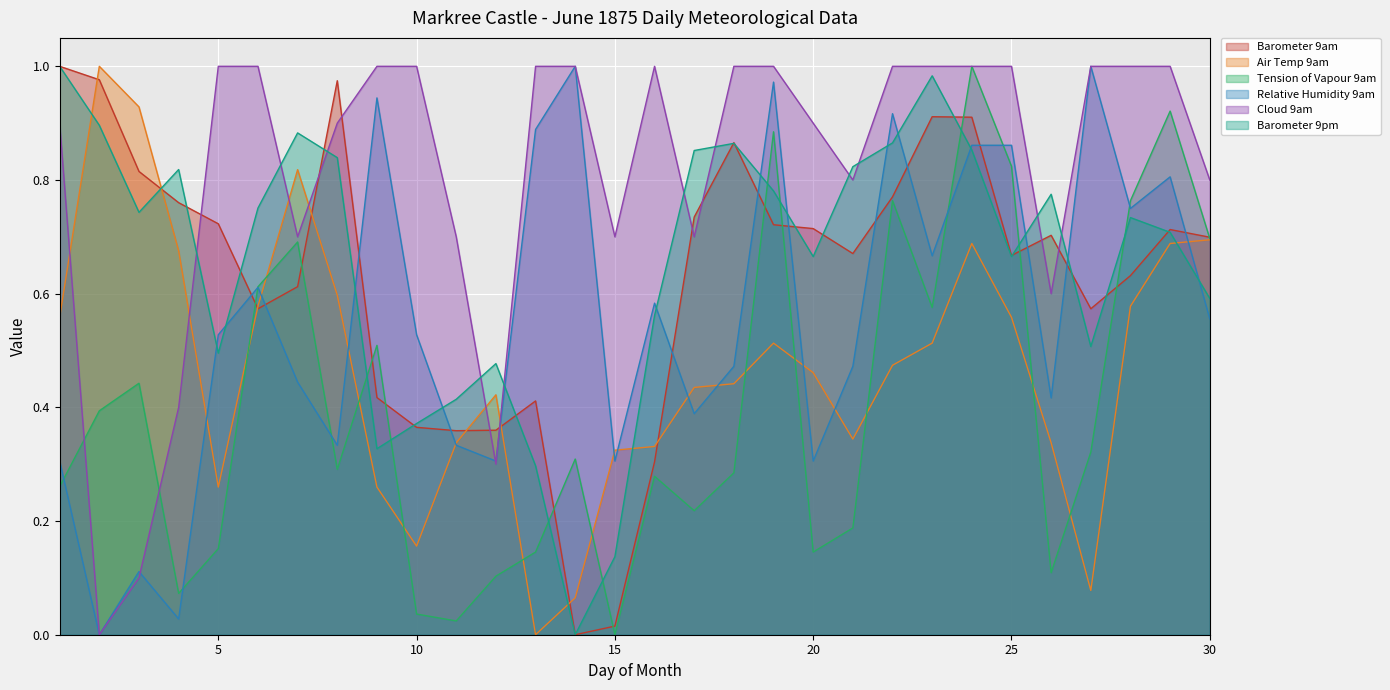

What is the value of the Barometer 9am point at the 7th from the left?

0.6